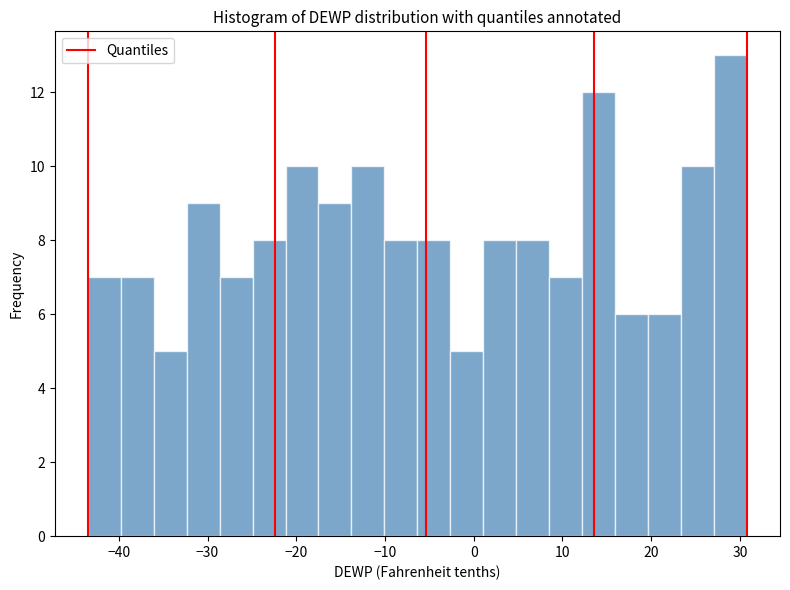

Around what value on the x-axis is the tallest bar? Give the approximate position of its centre, as read against the axis.

29